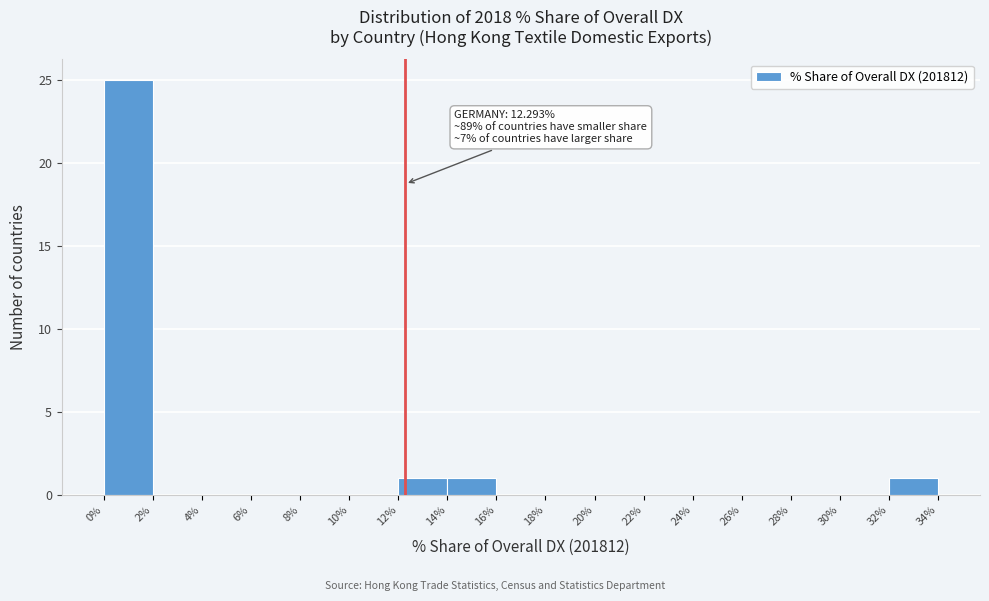

Over which range of the x-axis is the bar tallest?

0% to 2%